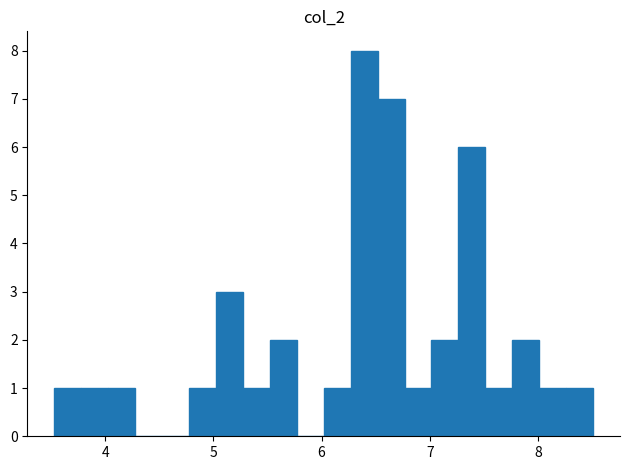

Around what value on the x-axis is the tallest bar? Give the approximate position of its centre, as read against the axis.

6.4